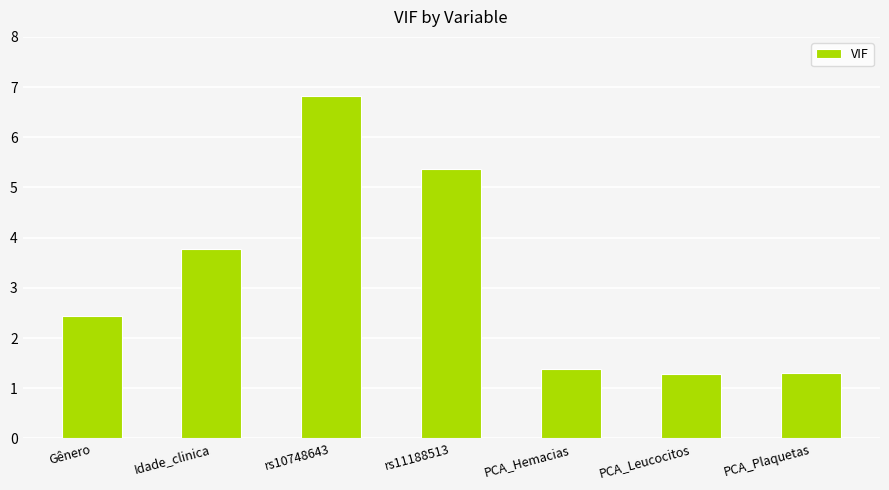

Is it true that the value at rs10748643 is 3.1?

False